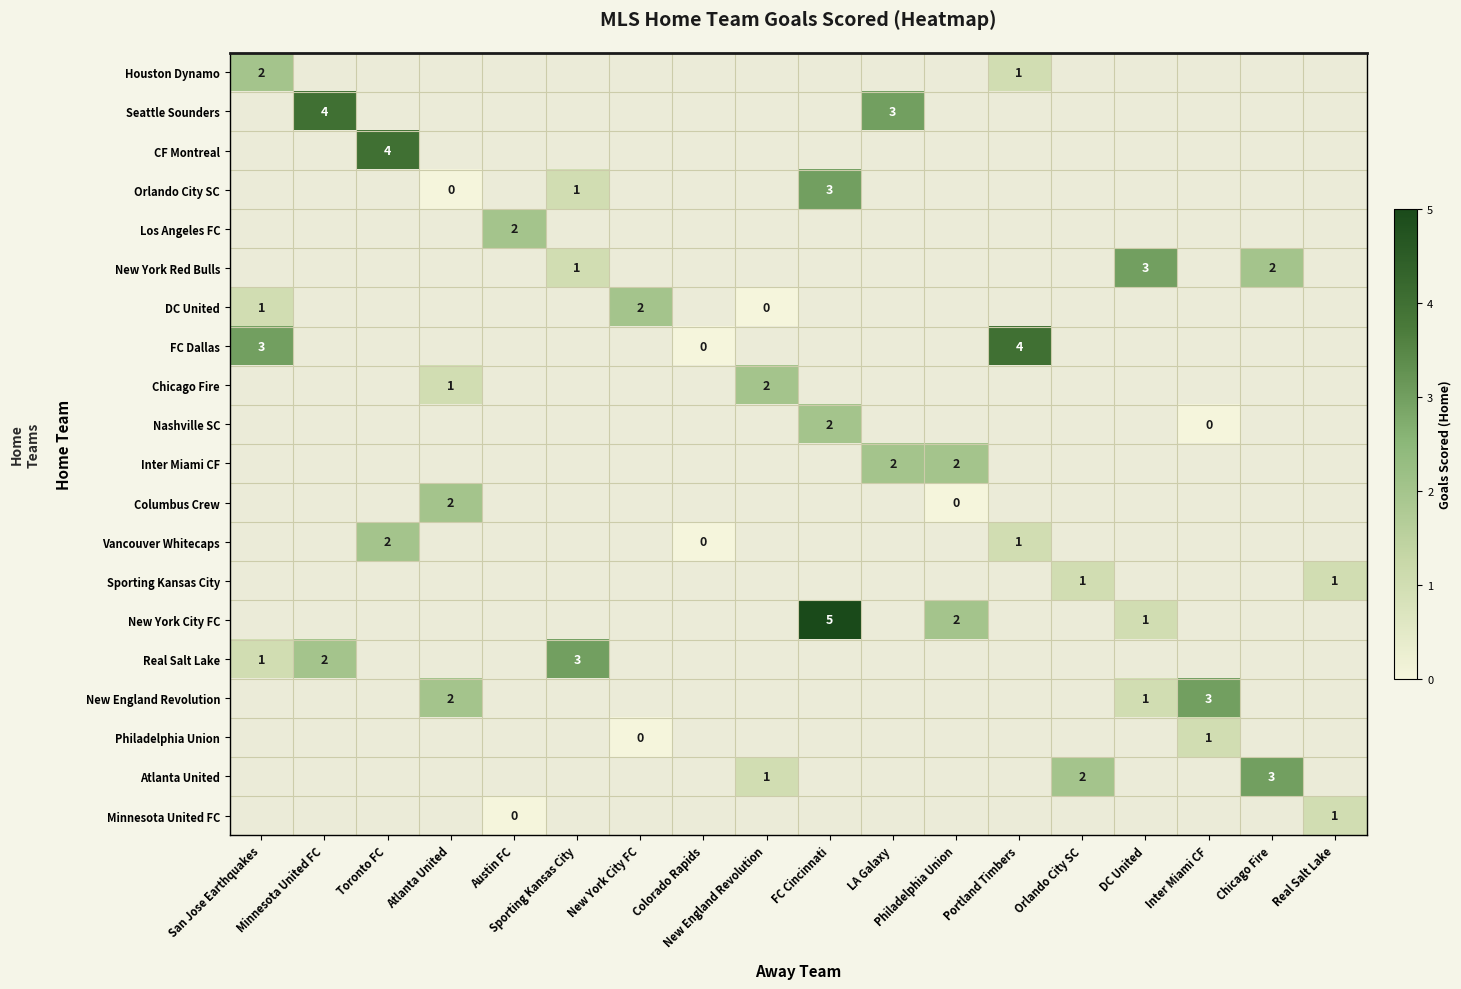

Which category has the highest value across all series?

FC Cincinnati